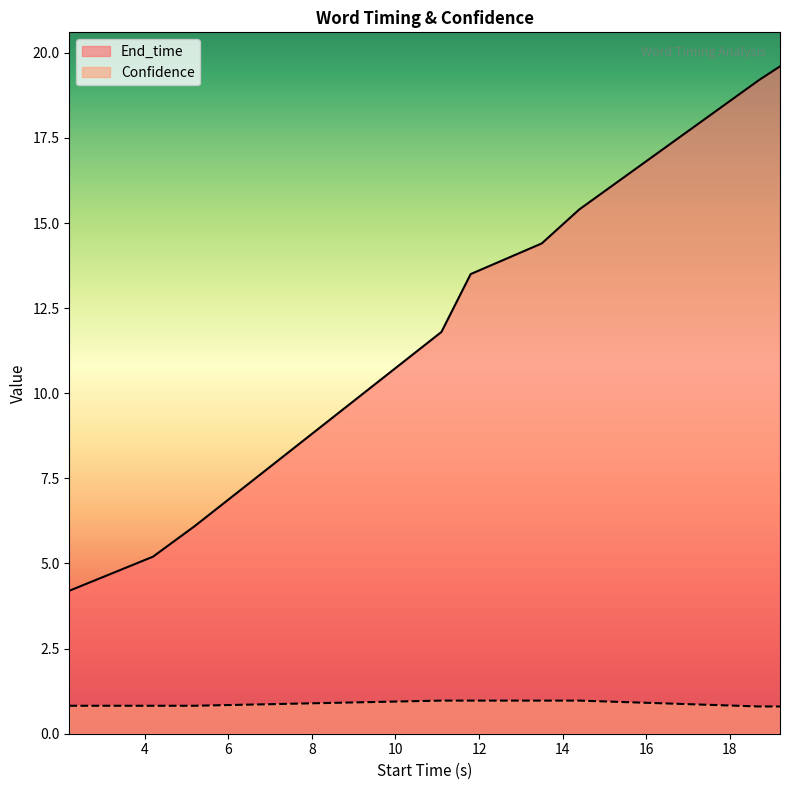

Reading right to left, transcribe all the data shown in this chart.

End_time: 19.6	19.2	15.4	14.4	13.5	11.8	6.1	5.2	4.2
Confidence: 0.8	0.8	1.0	1.0	1.0	1.0	0.8	0.8	0.8